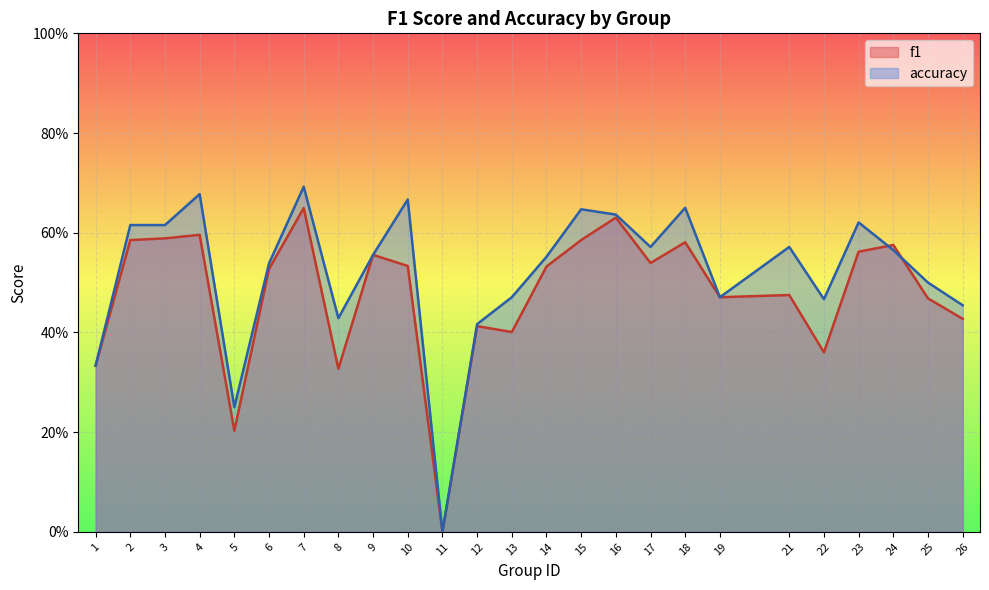

Does the chart display data point markers on the line(s)?

No